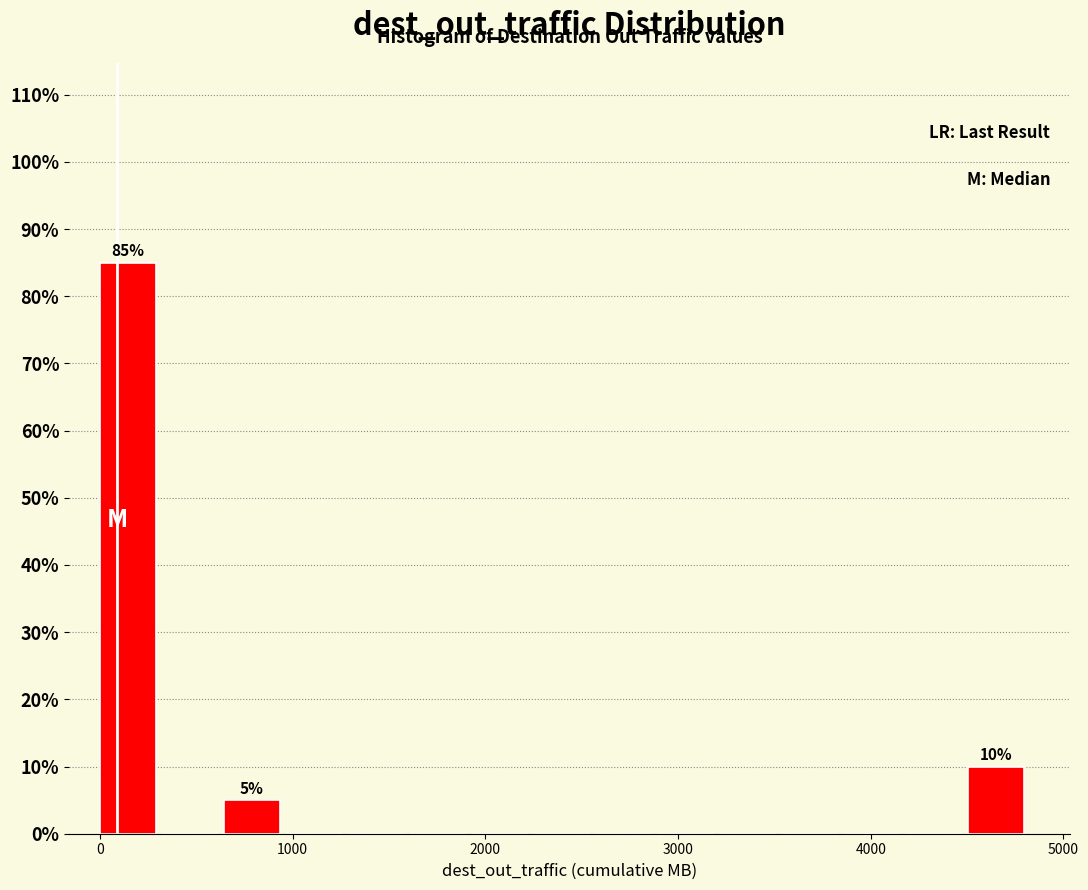

Read against the x-axis, roughly where is the centre of the tallest bar?

100